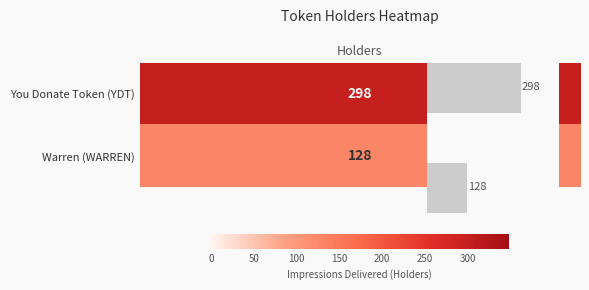

What is the average value?

213